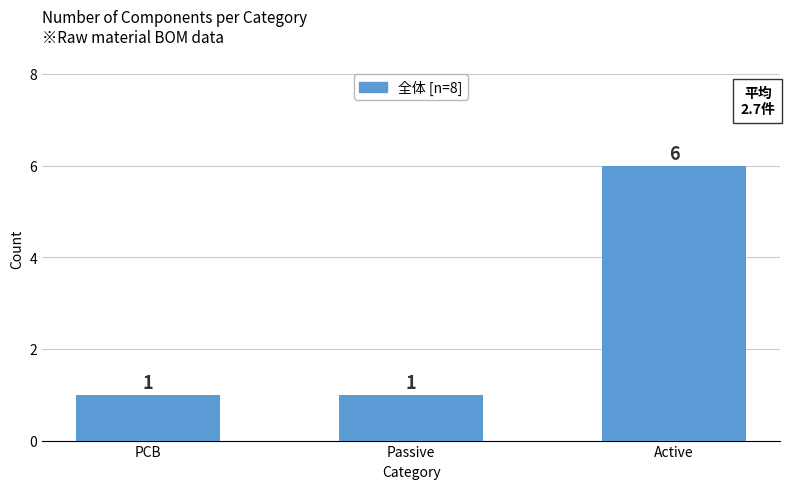

Reading left to right, what are all the values shown in this chart?

1	1	6